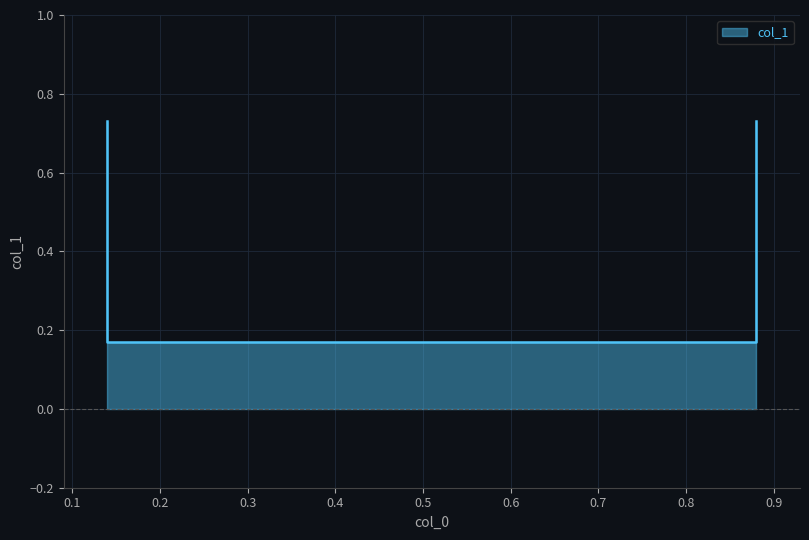

Rank the categories by value from lowest to highest.

0.14, 0.88, 0.14, 0.88